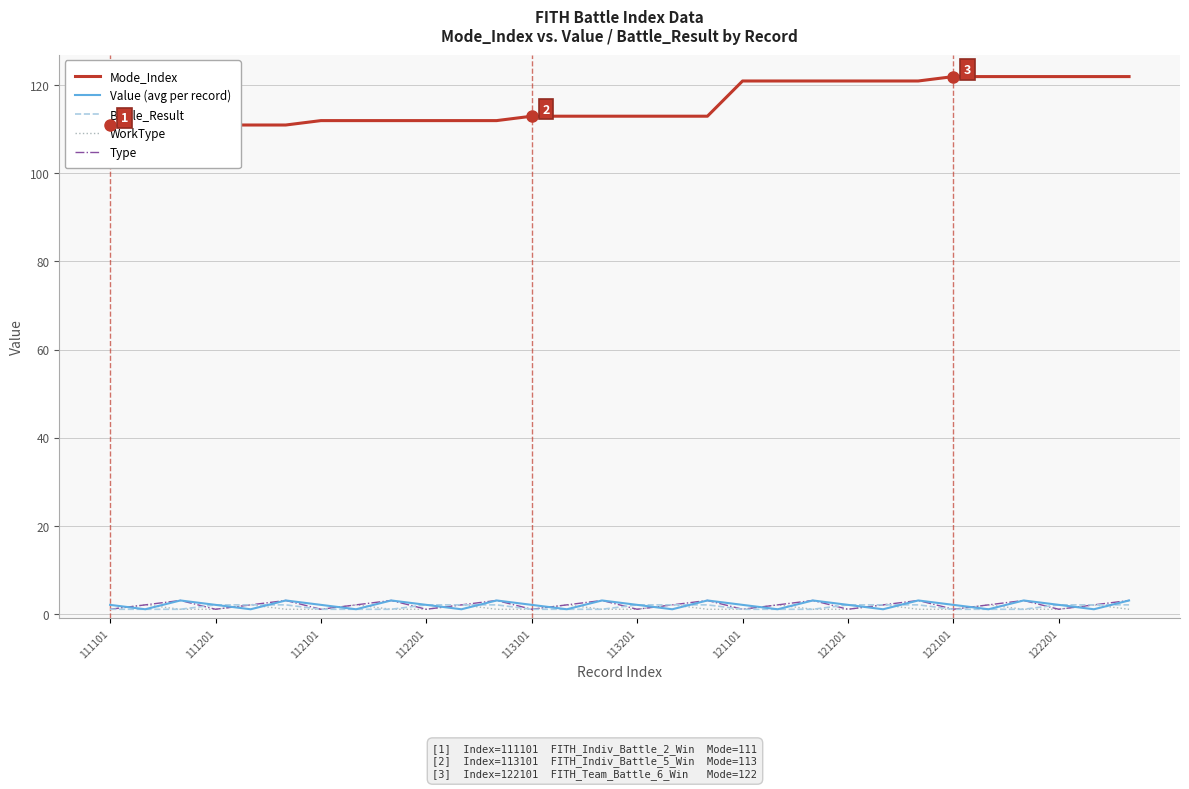

Count the Value (avg per record) values in the range 1 to 3.

30